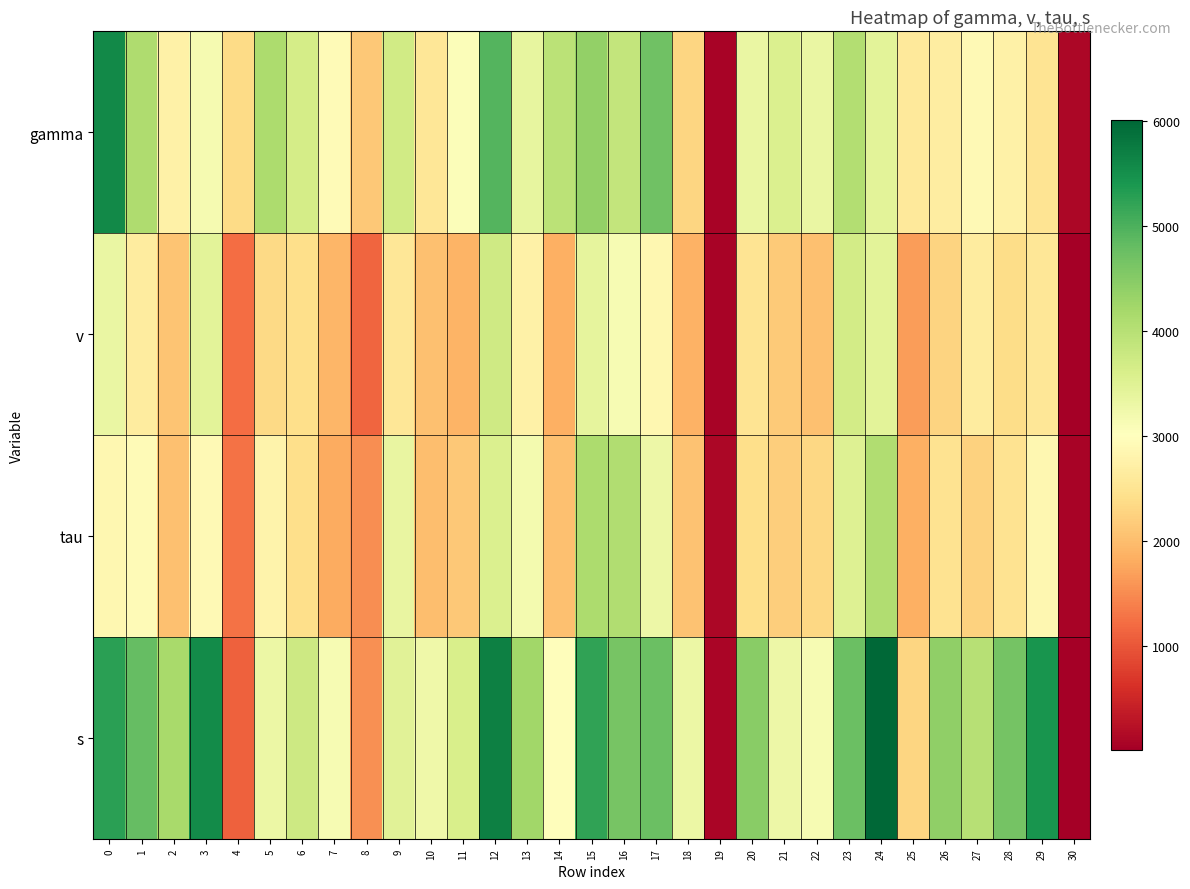

What is the total value across all series at 8?

6342.4